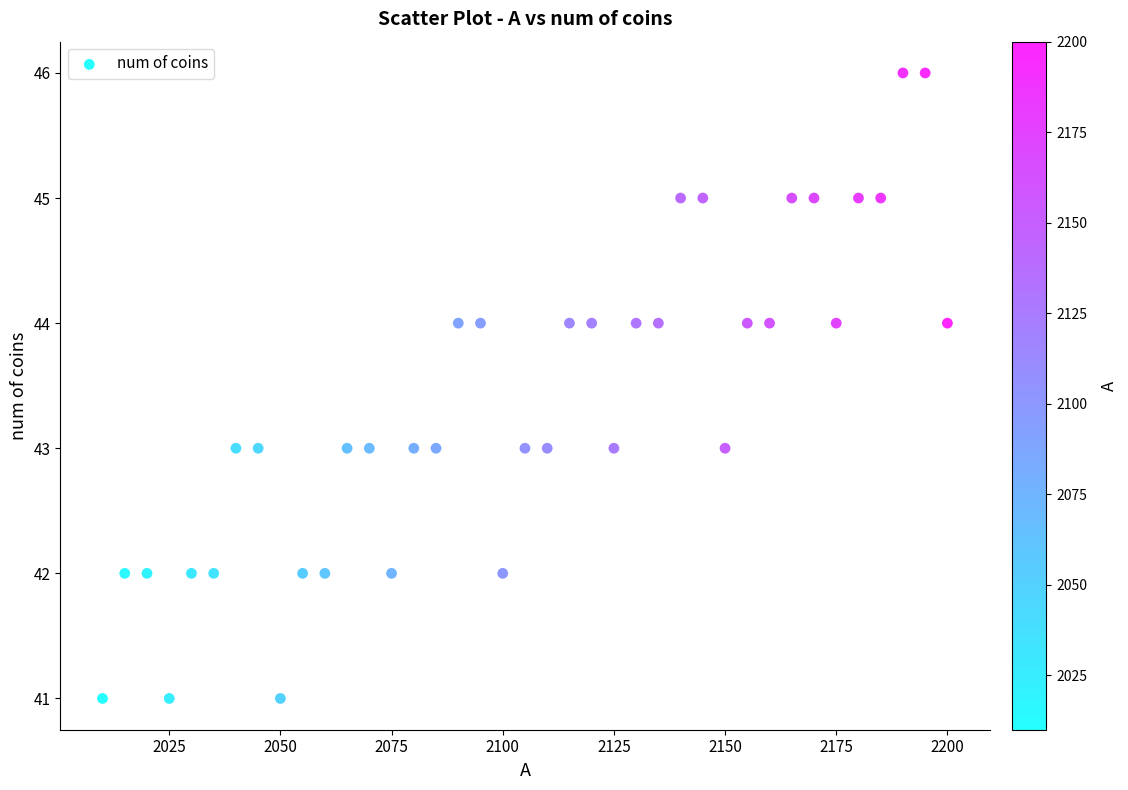

What is the range of X values (max minus min)?

190